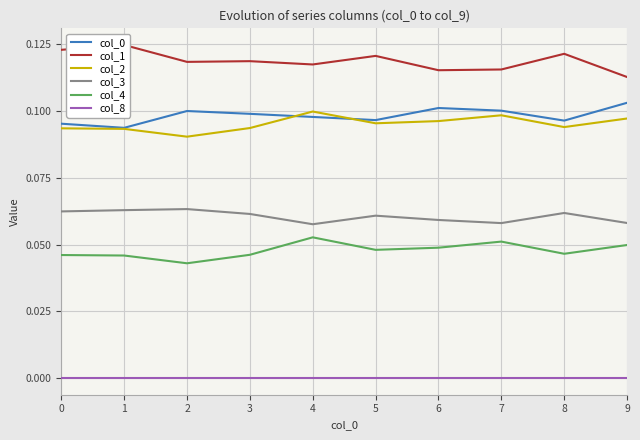

Which series has the largest total across all categories?

col_1